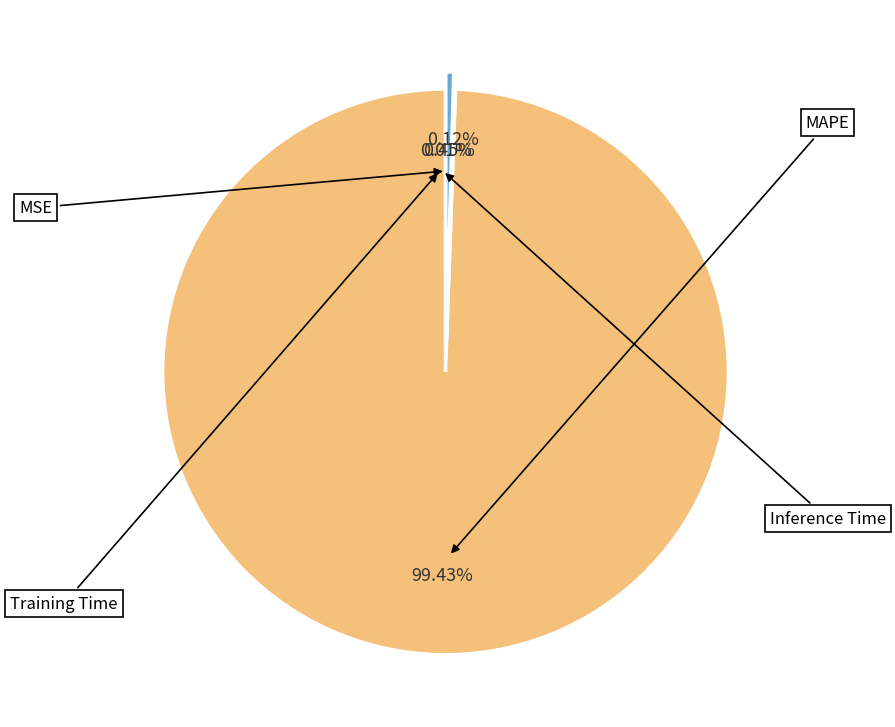

To the nearest percent, what is the difference between the largest and smallest slice percentages?

99%